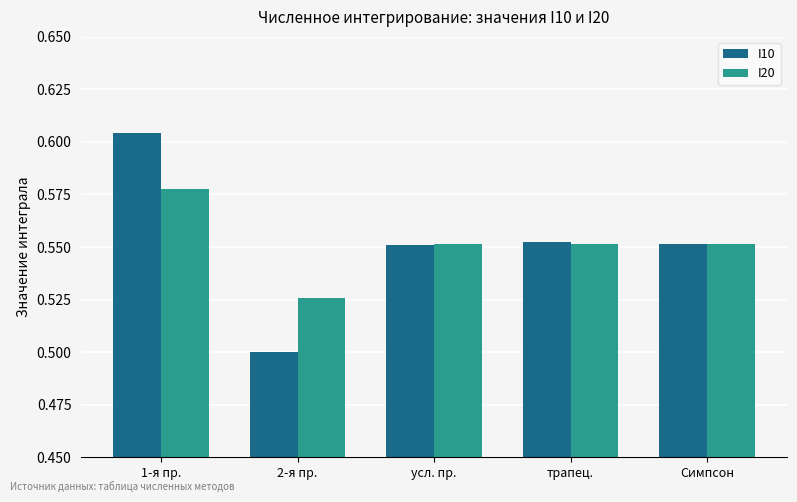

How many I10 values are between 0 and 1?

5